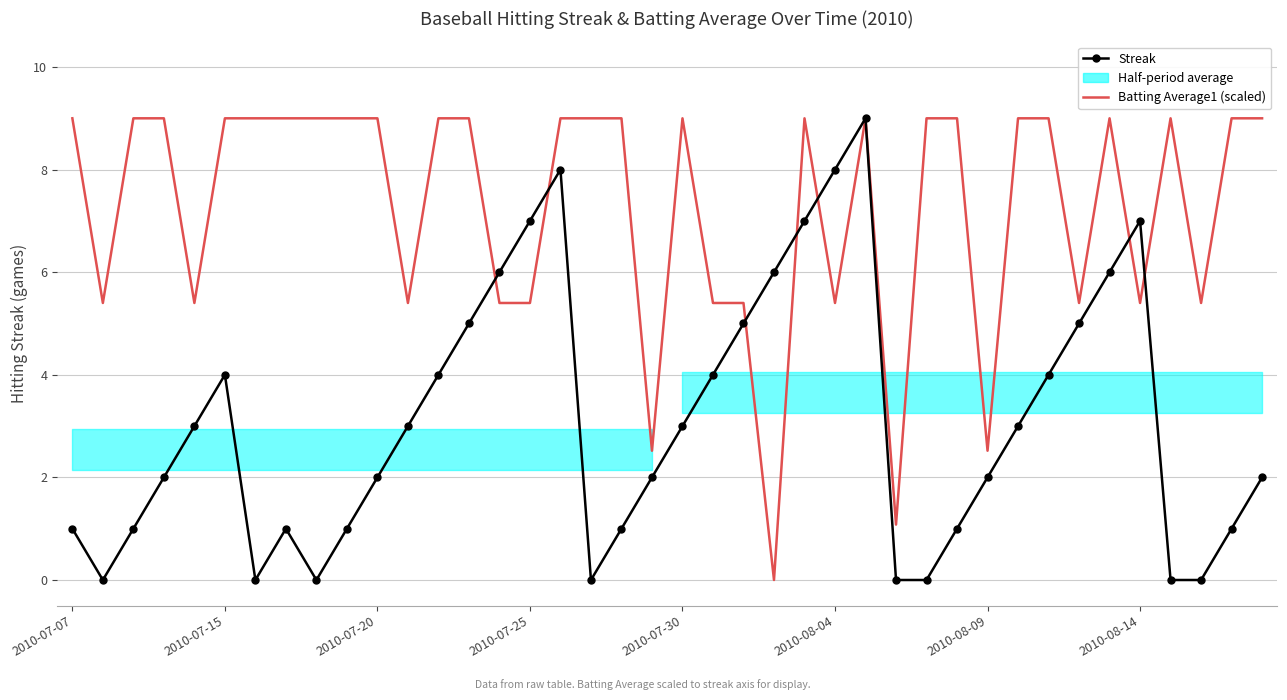

At how many categories does at least one series exceed 0?

40